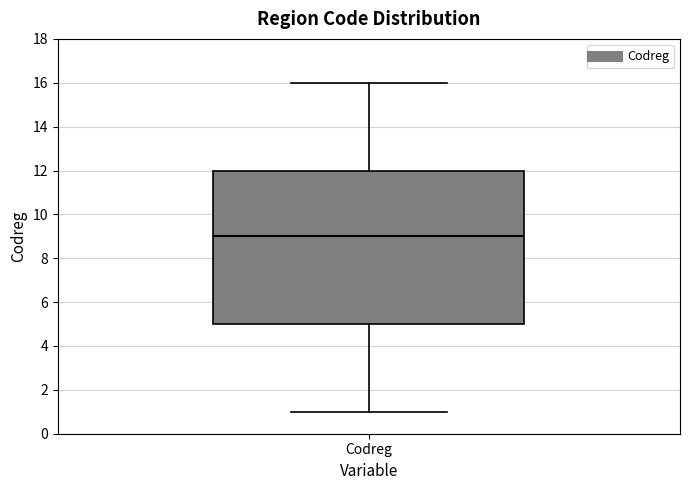

Where does the median line of the box for Codreg sit on the y-axis? The values are not printed on the chart, so give them approximately, as read against the axis.

9